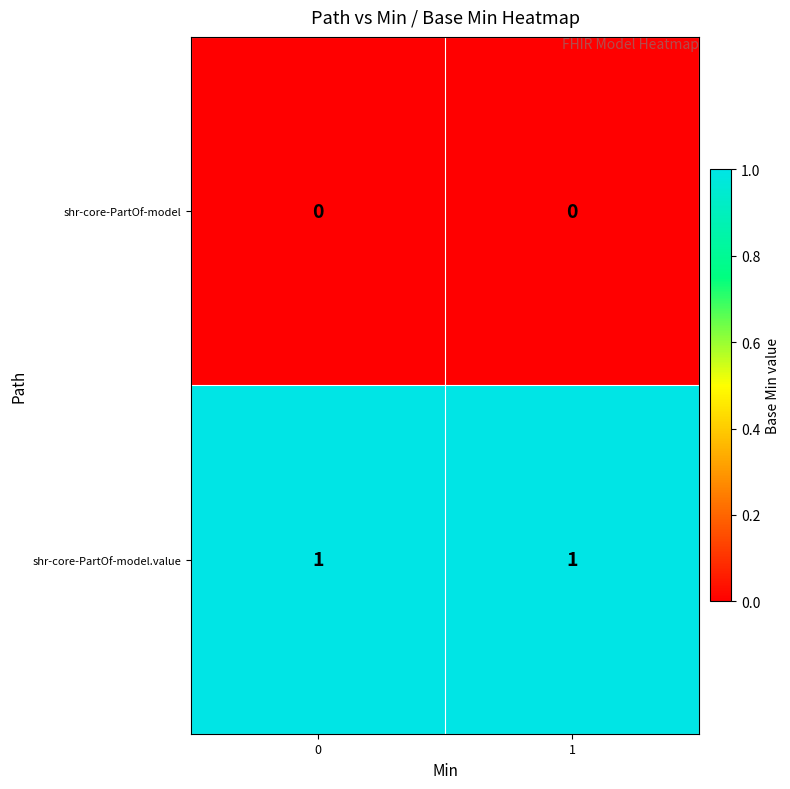

What is the difference between the highest and lowest values at 0?

1